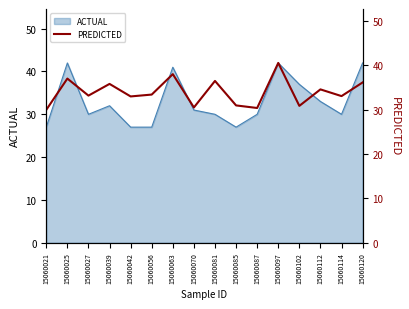

At which category does the chart reach its peak across all series?

15060097